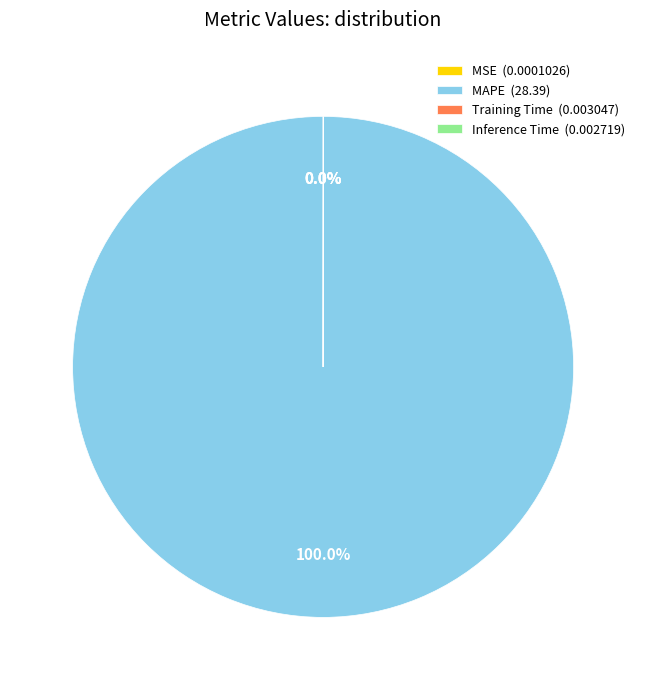

Is there a majority slice in this chart?

Yes